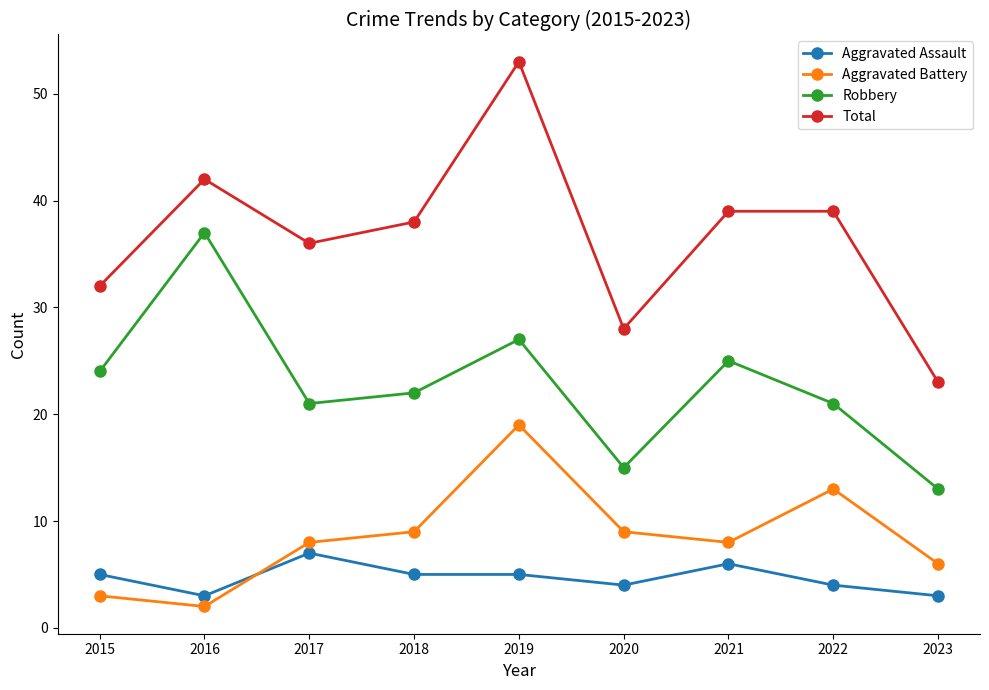

What is the value of the Total point at the 5th from the left?

53